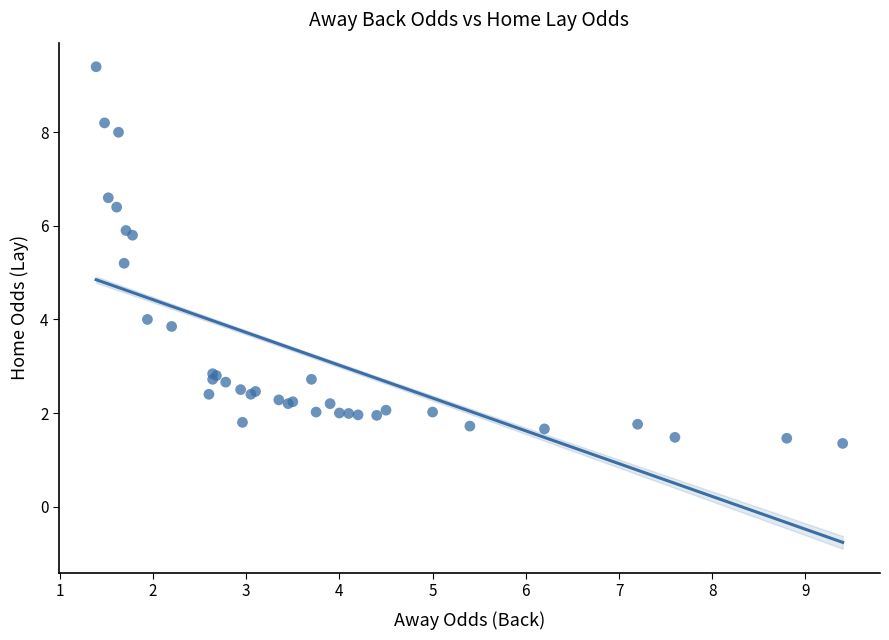

What Y value in the scatter plot is closest to 5?

5.2